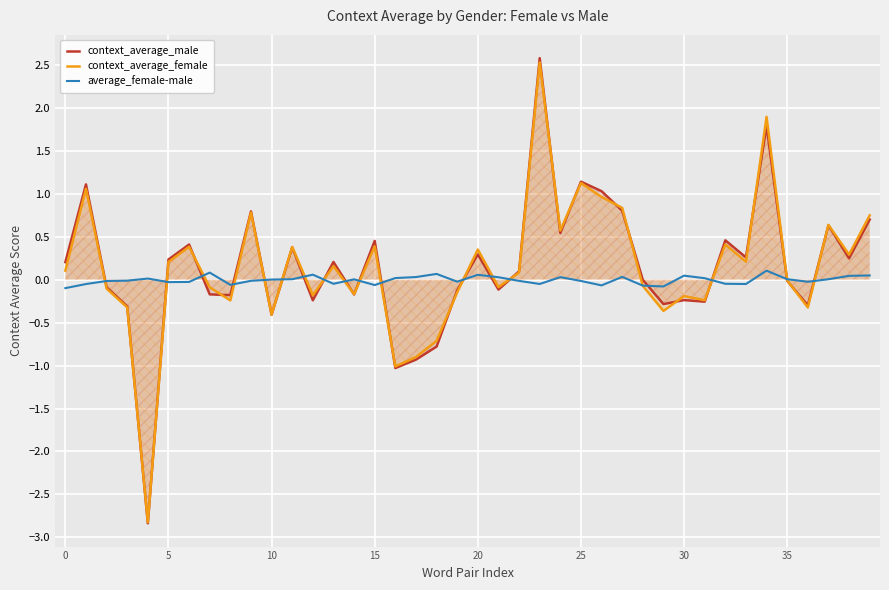

What is the smallest value displayed?

-2.8